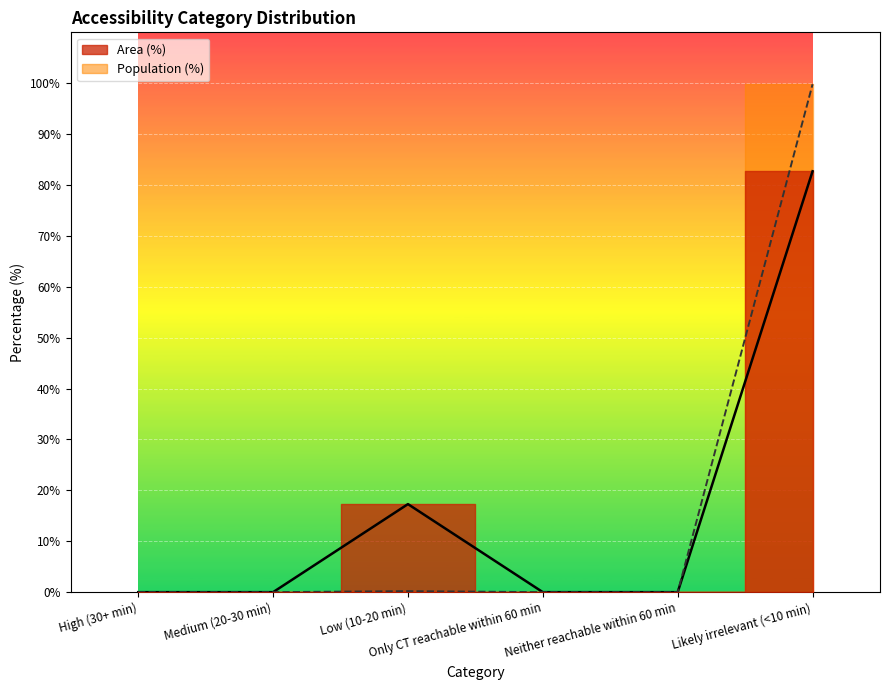

Which has a higher value, Neither reachable within 60 min or Low (10-20 min)?

Low (10-20 min)